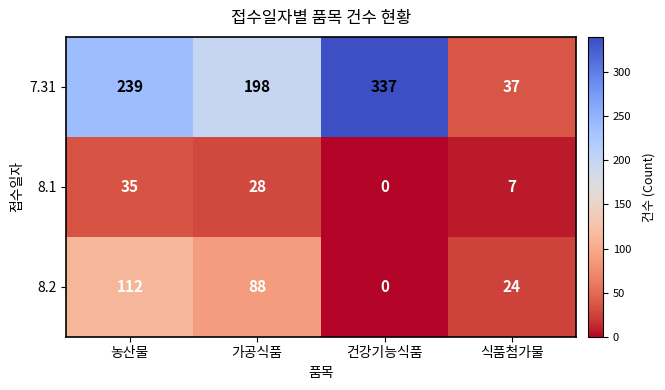

Where is 8.1 nearest to the value 17?

식품첨가물